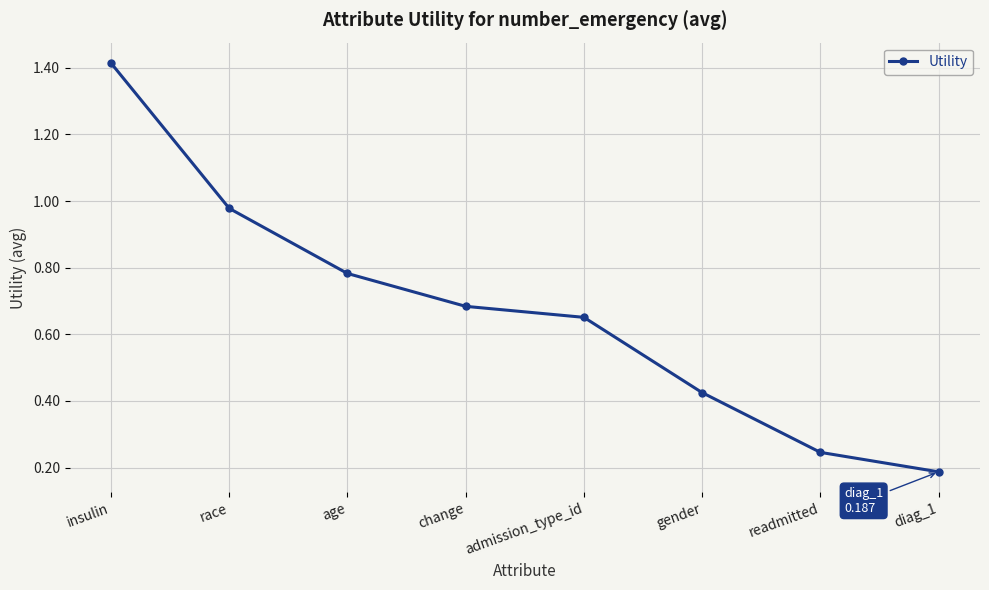

What is the change in value from race to diag_1?

-0.8